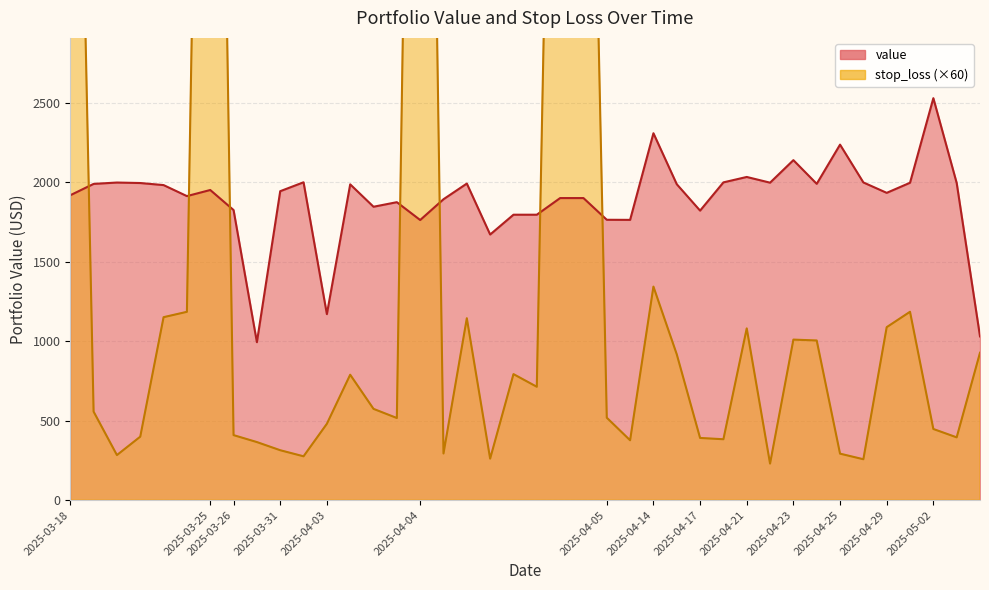

What is the total value across all series at 2025-04-03?

1650.2